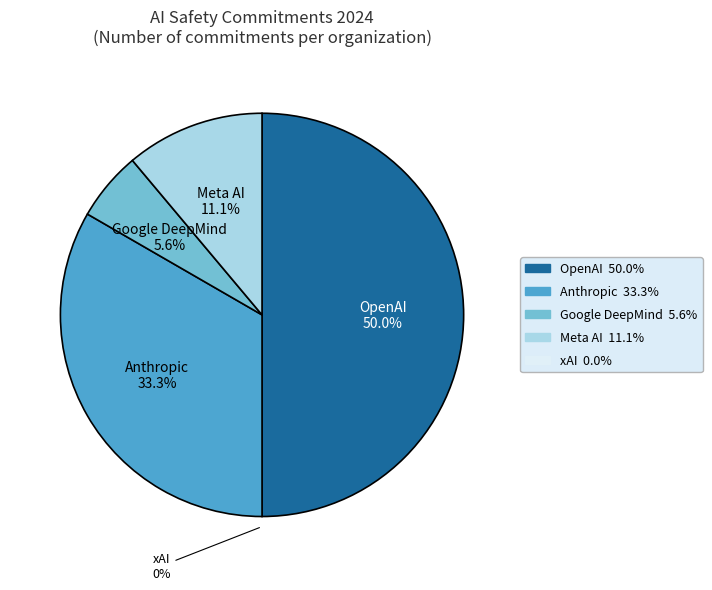

To the nearest percent, what is the combined percentage of Anthropic and Google DeepMind?

39%